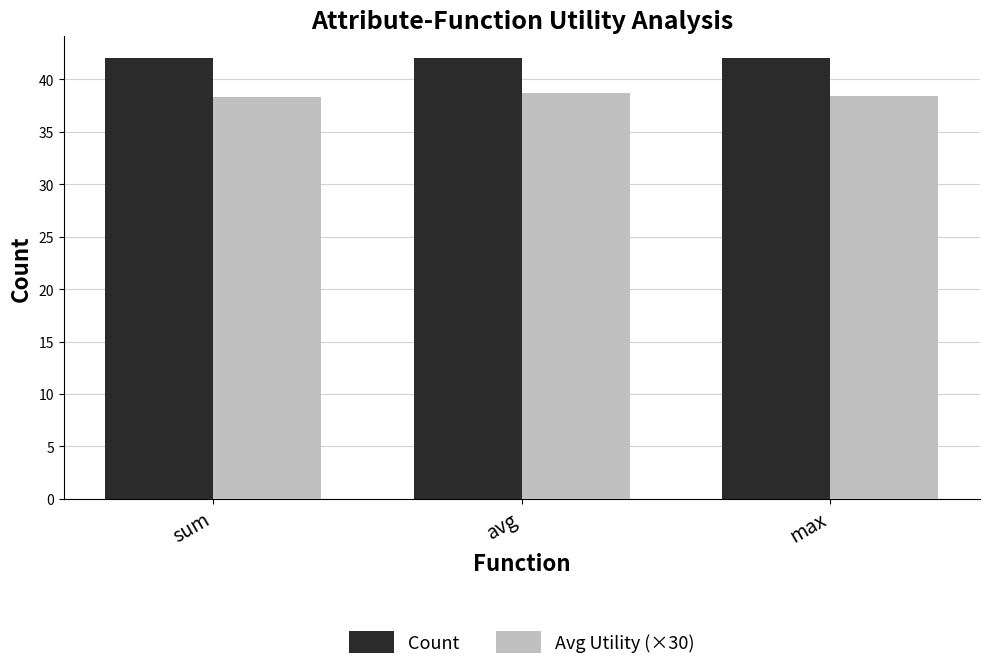

The value of Avg Utility (×30) at sum is 38.4. True or false?

True